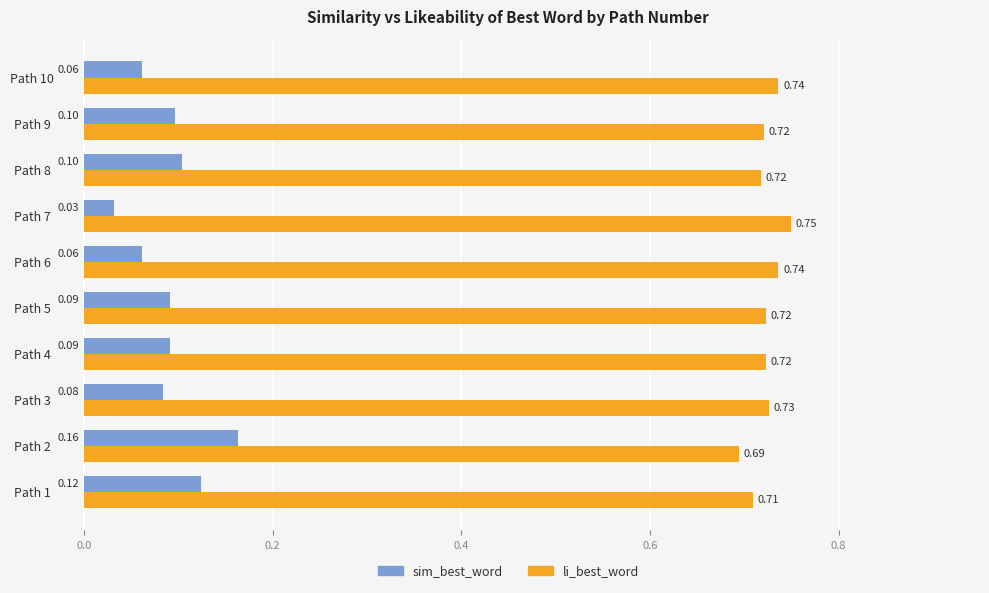

Which series has the largest total across all categories?

li_best_word